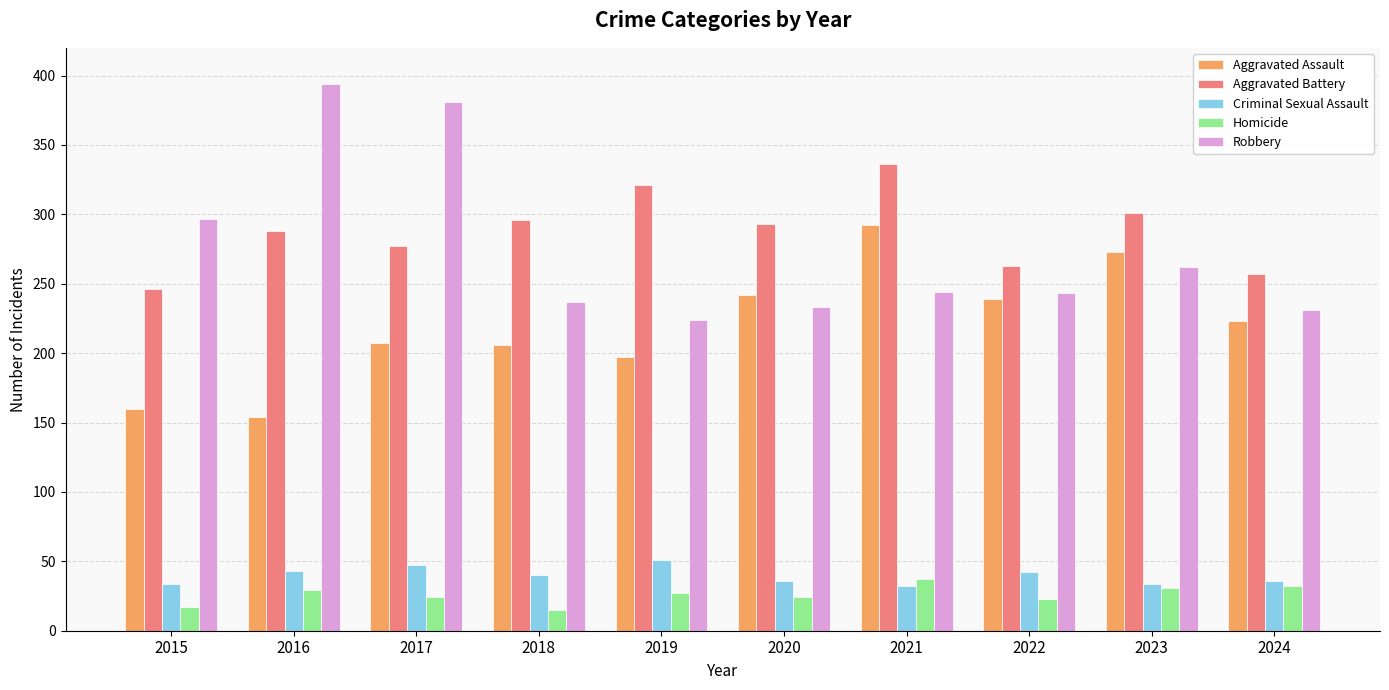

Is it true that Criminal Sexual Assault equals 57 at 2024?

False